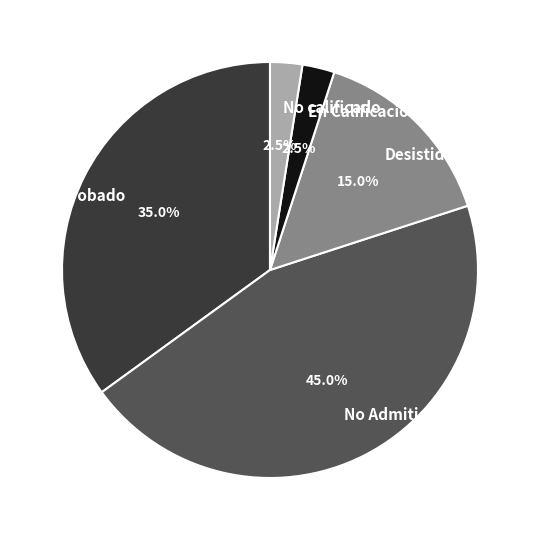

What is the largest slice in the pie chart?

No Admitido a Tramitación